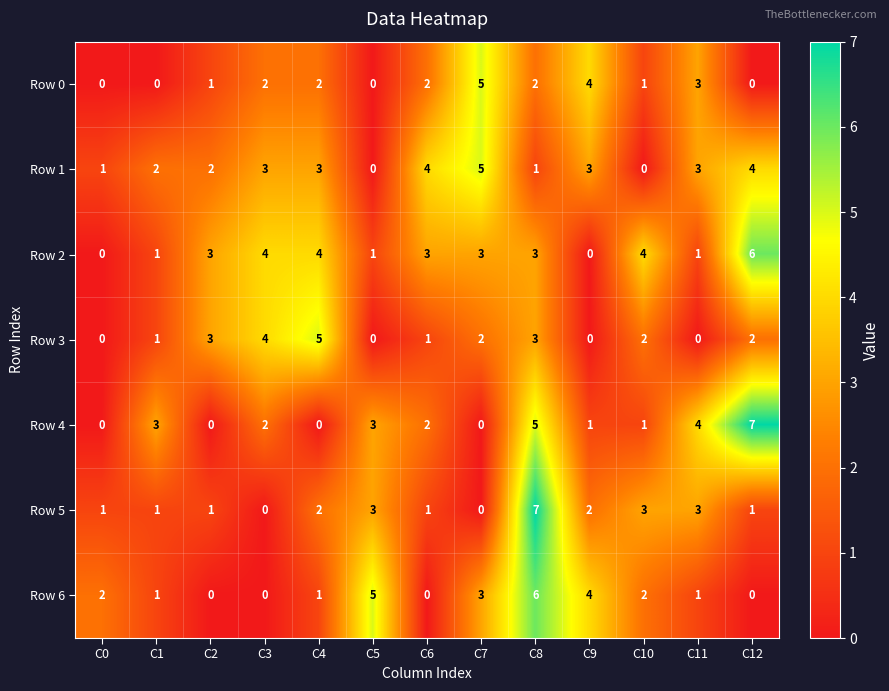

How many series are shown in this chart?

7